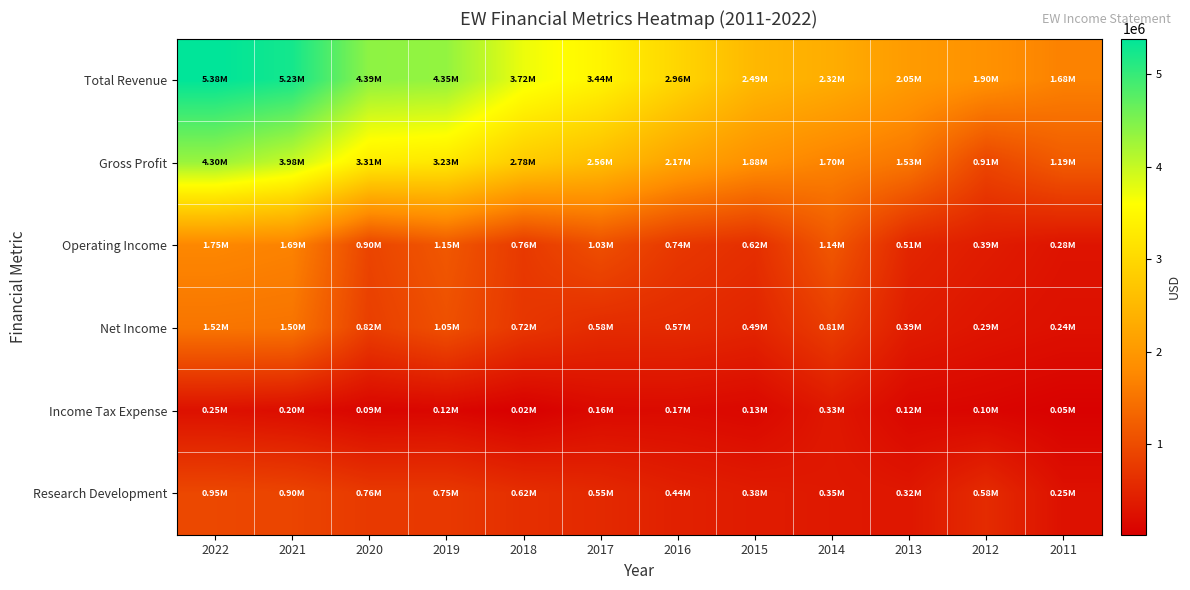

Which series has the widest spread of values?

Total Revenue